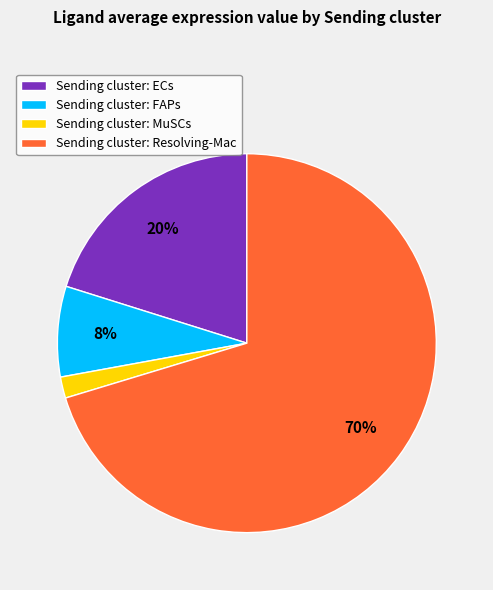

To the nearest percent, what is the difference between the Sending cluster: FAPs and Sending cluster: ECs slice percentages?

12%